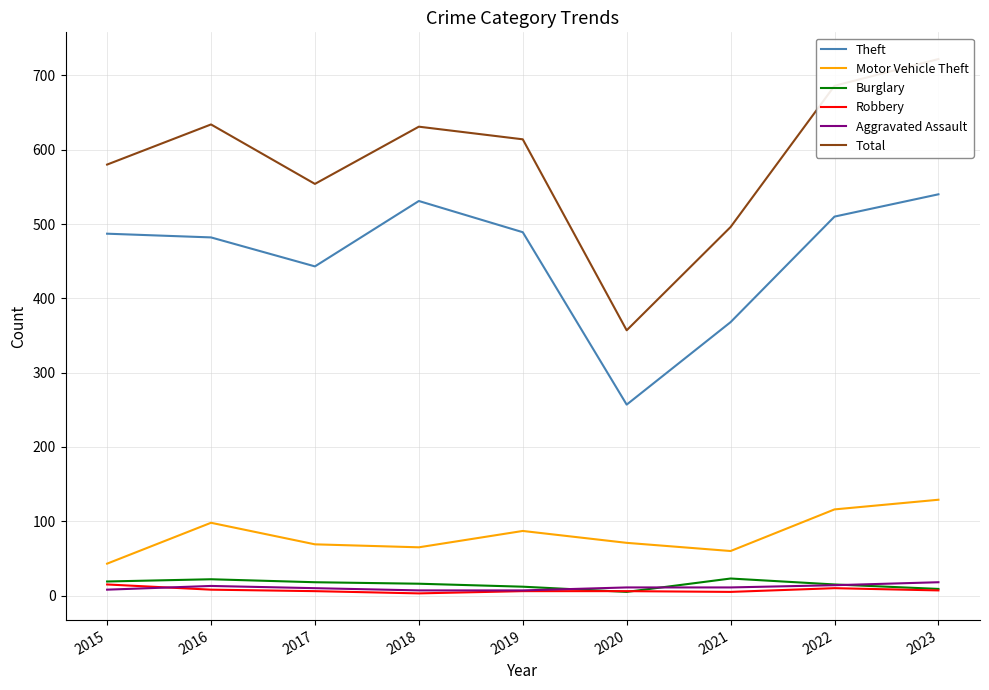

At which category is the sum across all series the highest?

2023